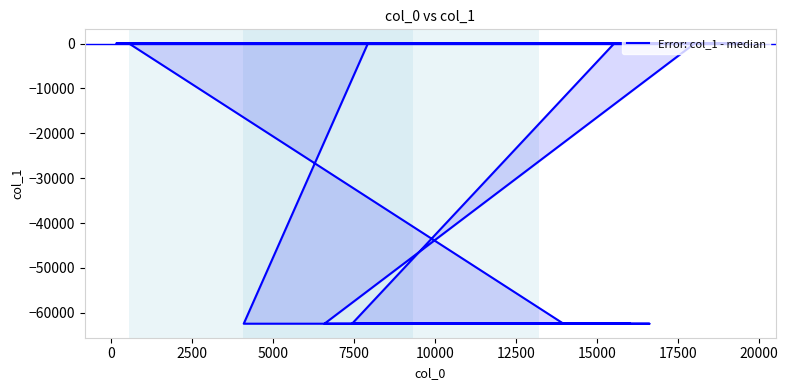

What is the value of the 17th point from the left?

11.5